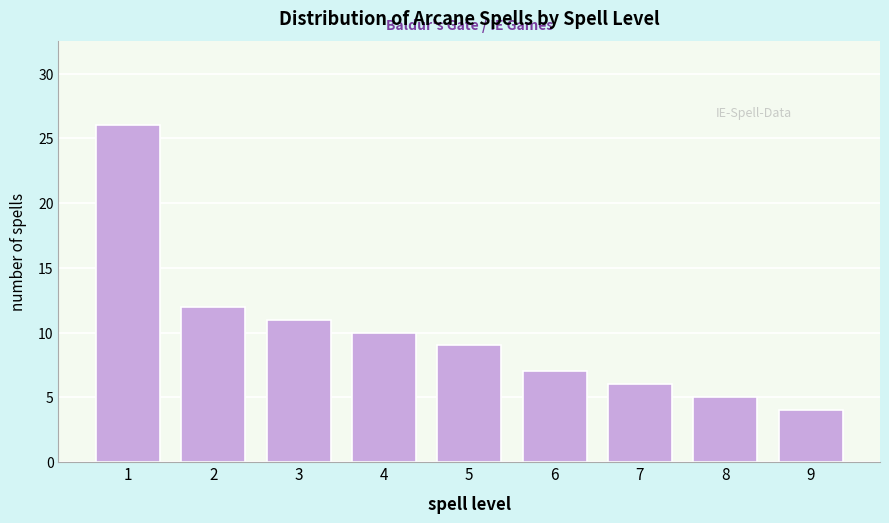

Reading left to right, transcribe all the data shown in this chart.

1=26	2=12	3=11	4=10	5=9	6=7	7=6	8=5	9=4